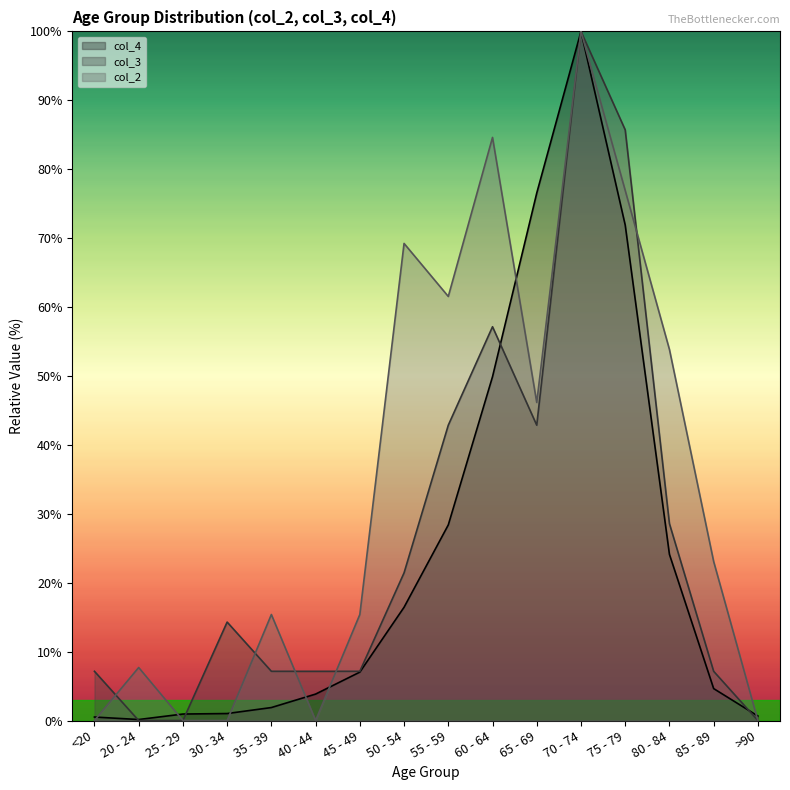

True or false: col_4 has more than 2 interior local peaks.

False